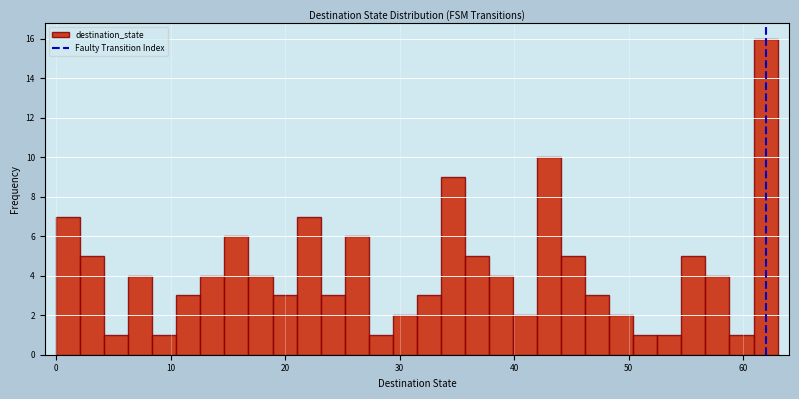

Read against the x-axis, roughly where is the centre of the tallest bar?

62